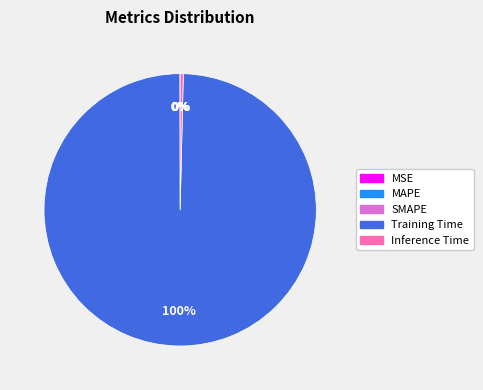

Which slice is the largest?

Training Time